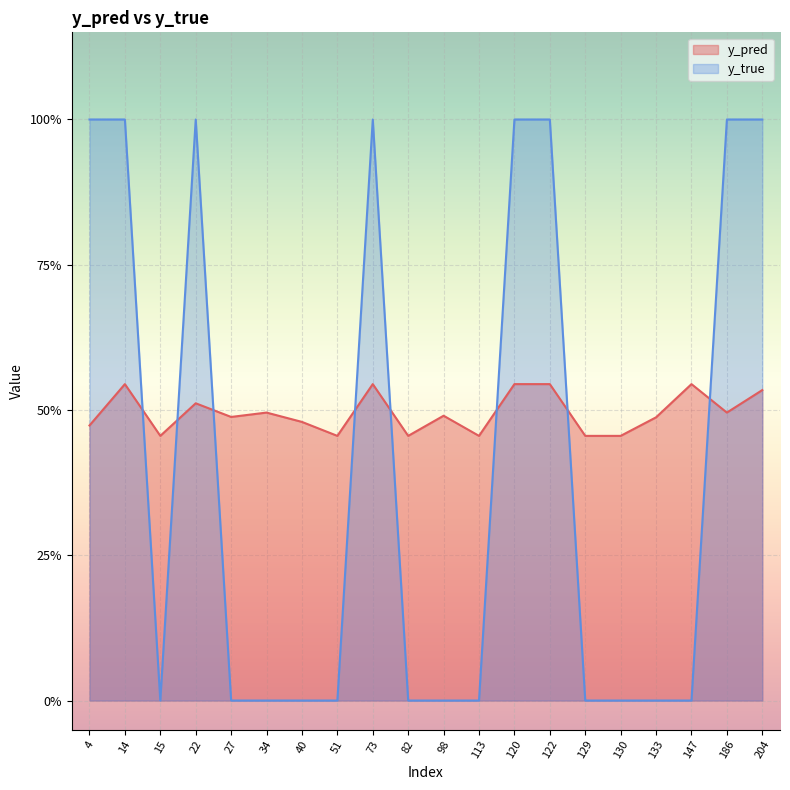

What is the maximum value for y_true?

1.0